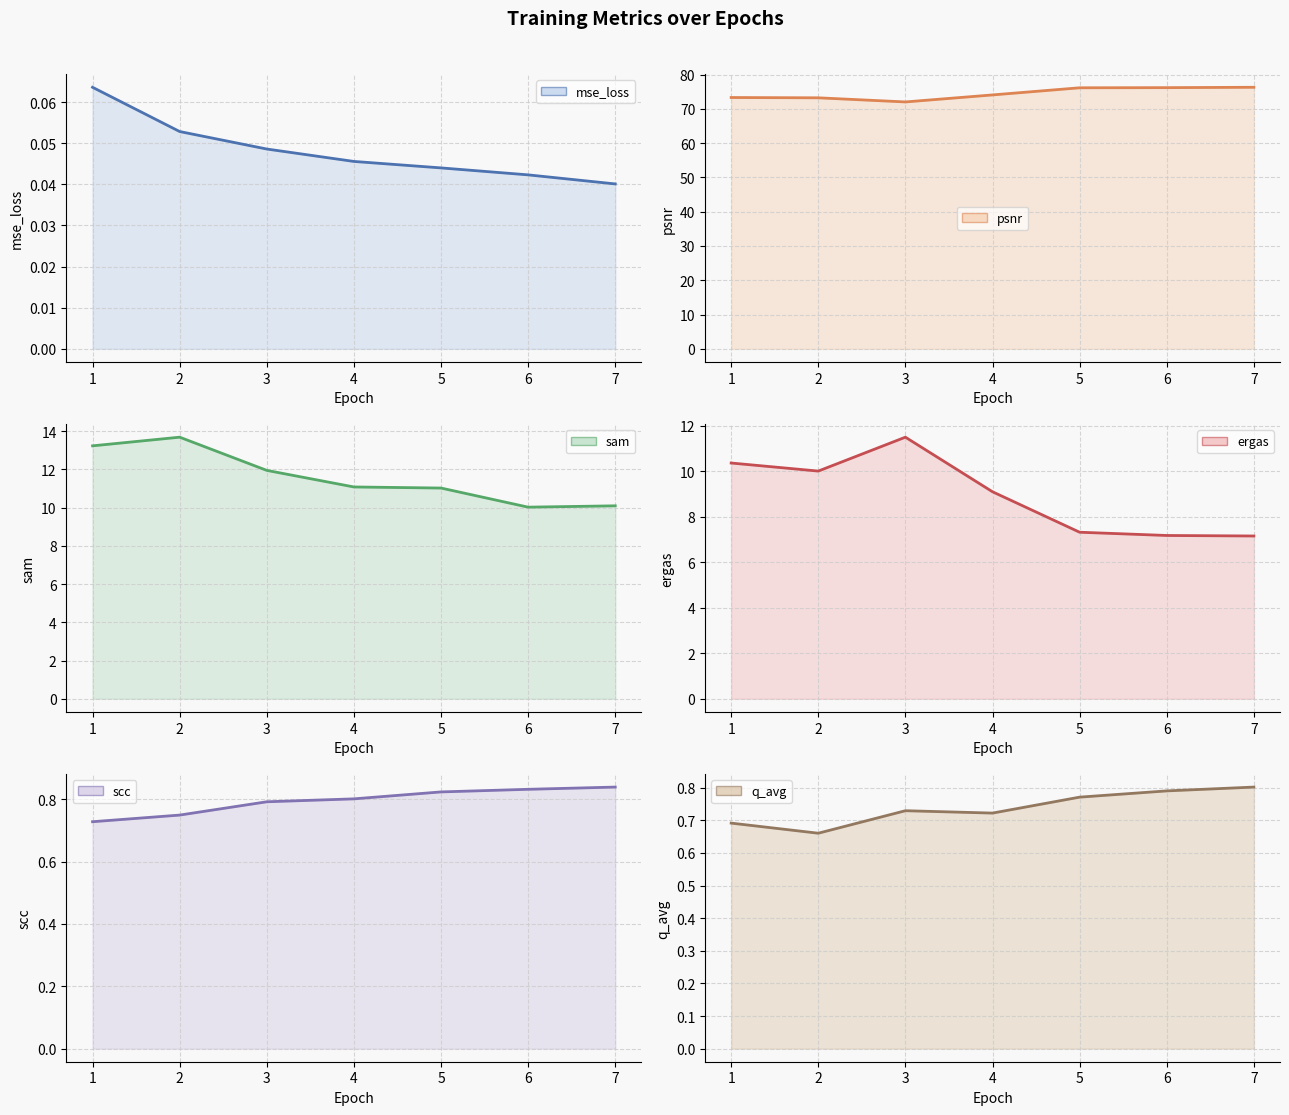

What is the maximum value shown in the chart?

76.3